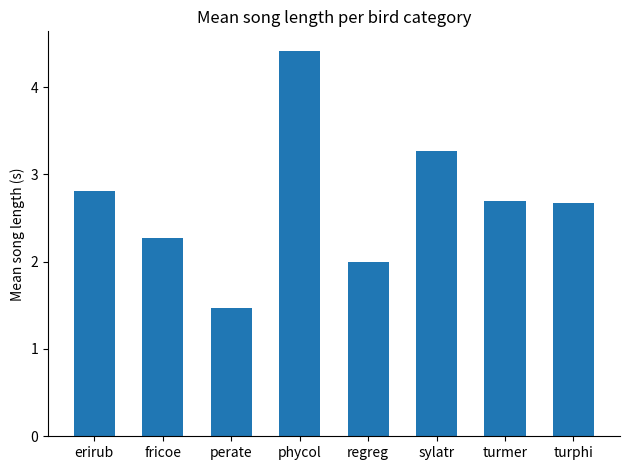

What is the change in value from phycol to sylatr?

-1.1